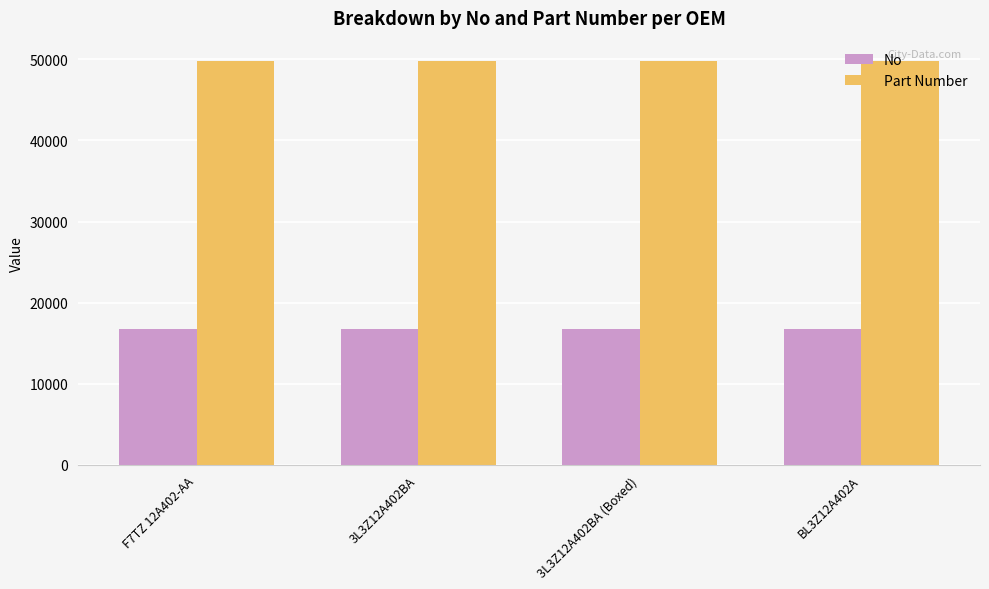

What is the average value of the No series?

16760